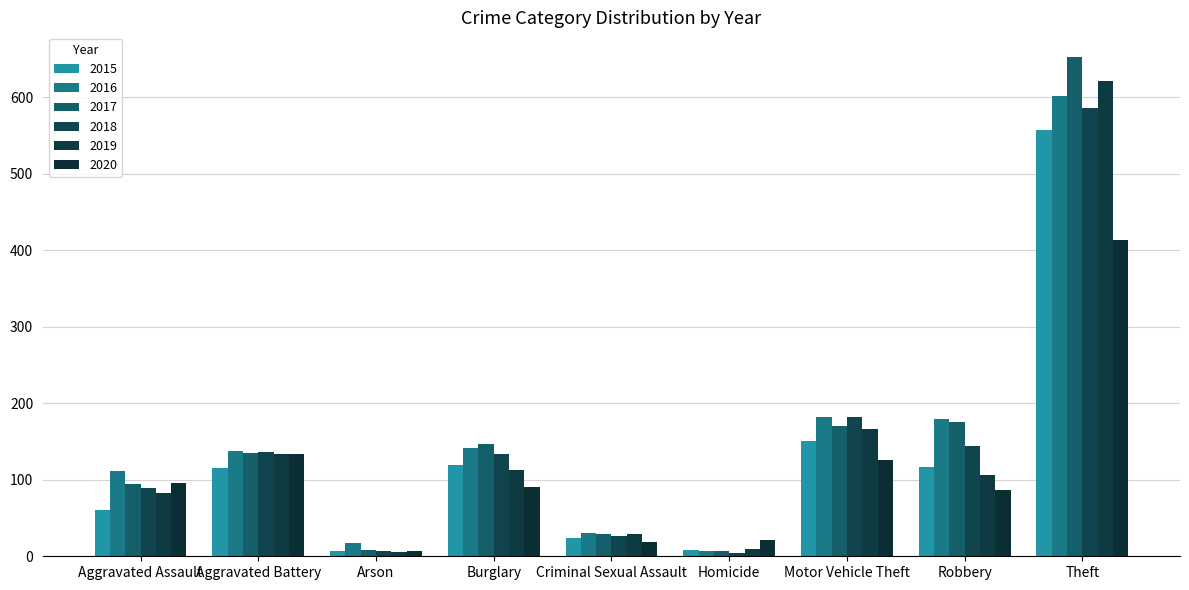

Reading left to right, extract all data points from this chart.

2015: Aggravated Assault=61	Aggravated Battery=115	Arson=7	Burglary=119	Criminal Sexual Assault=24	Homicide=8	Motor Vehicle Theft=150	Robbery=116	Theft=557
2016: Aggravated Assault=112	Aggravated Battery=138	Arson=17	Burglary=141	Criminal Sexual Assault=31	Homicide=7	Motor Vehicle Theft=182	Robbery=179	Theft=601
2017: Aggravated Assault=95	Aggravated Battery=135	Arson=8	Burglary=147	Criminal Sexual Assault=29	Homicide=7	Motor Vehicle Theft=170	Robbery=175	Theft=652
2018: Aggravated Assault=89	Aggravated Battery=136	Arson=7	Burglary=134	Criminal Sexual Assault=26	Homicide=4	Motor Vehicle Theft=182	Robbery=144	Theft=586
2019: Aggravated Assault=83	Aggravated Battery=133	Arson=6	Burglary=113	Criminal Sexual Assault=29	Homicide=9	Motor Vehicle Theft=166	Robbery=106	Theft=621
2020: Aggravated Assault=96	Aggravated Battery=133	Arson=7	Burglary=90	Criminal Sexual Assault=19	Homicide=21	Motor Vehicle Theft=126	Robbery=87	Theft=413